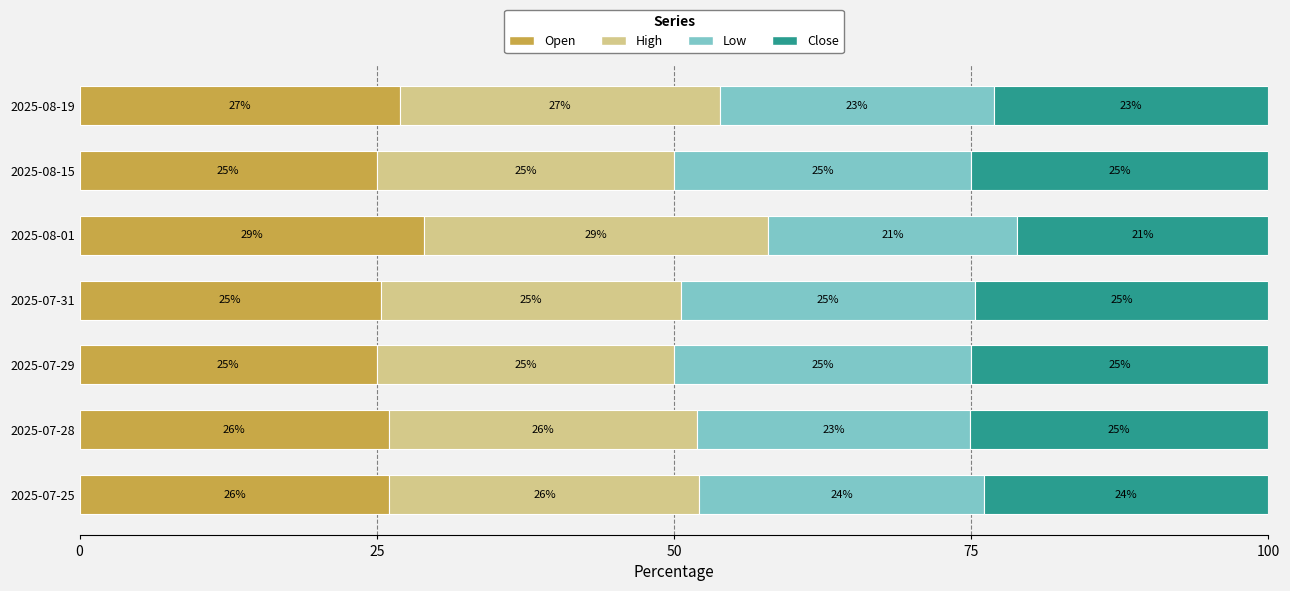

The Open series shows 26.1 at 2025-07-25. True or false?

True